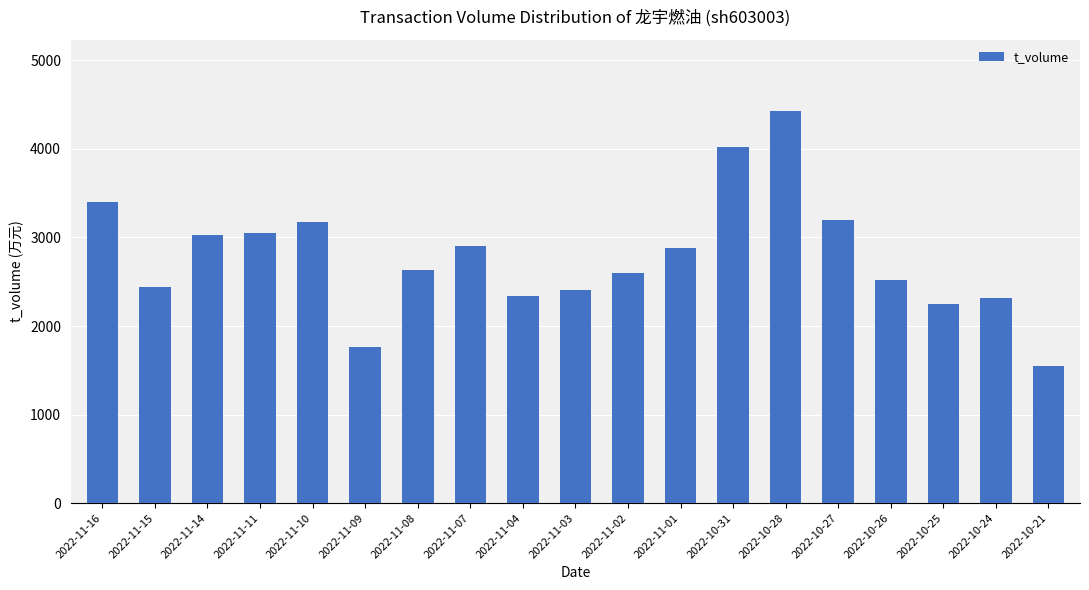

What is the sum of the values at 2022-10-31 and 2022-11-02?

6616